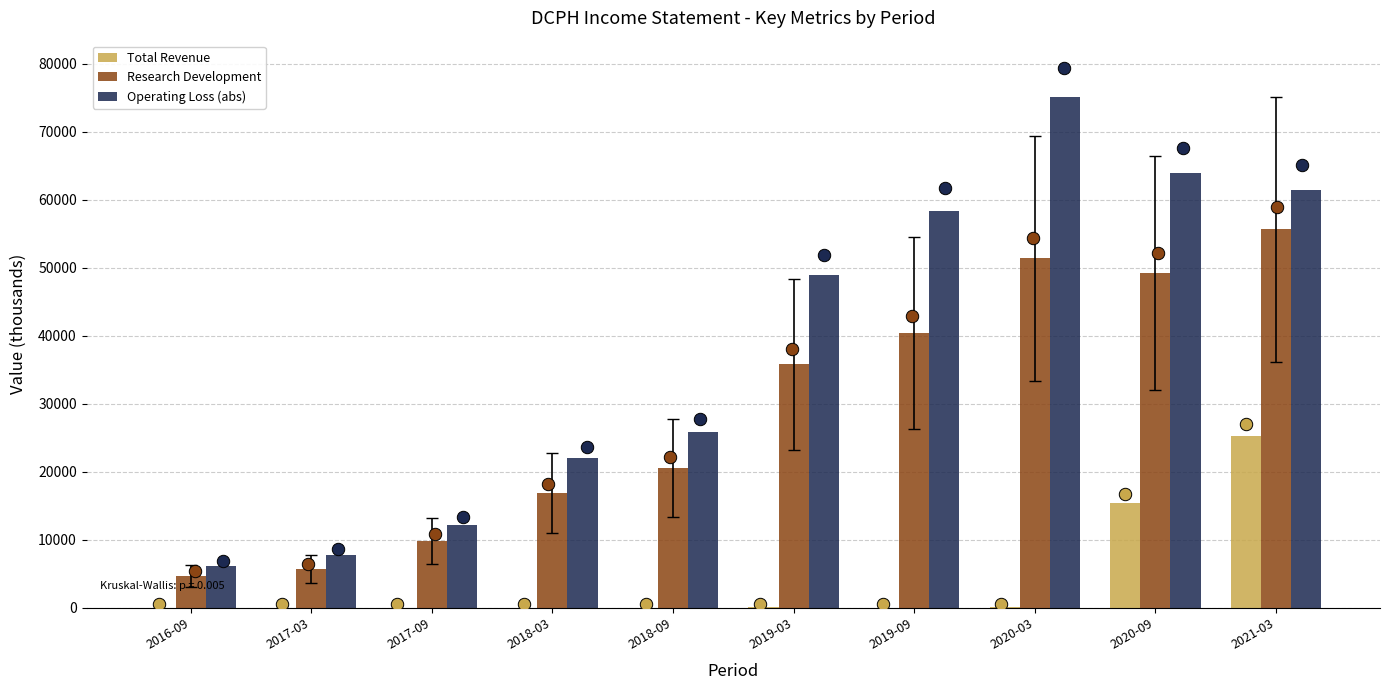

At how many categories does at least one series exceed 54318?

4